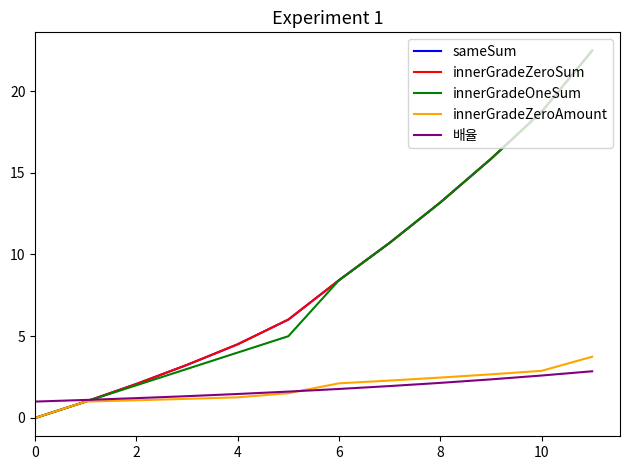

Is this an area chart (filled region under the line)?

No